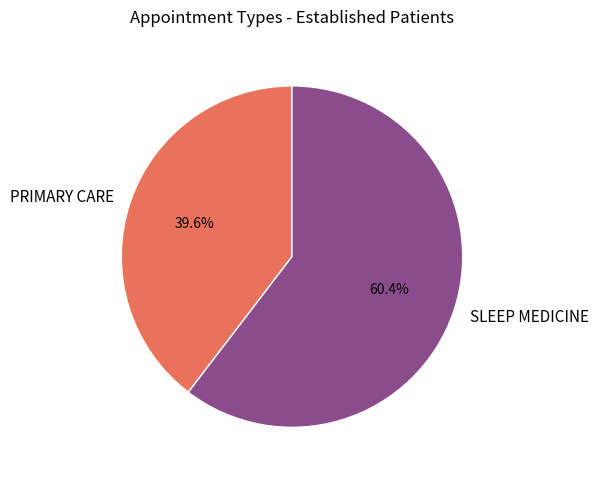

What is the total percentage of SLEEP MEDICINE and PRIMARY CARE?

100.0%